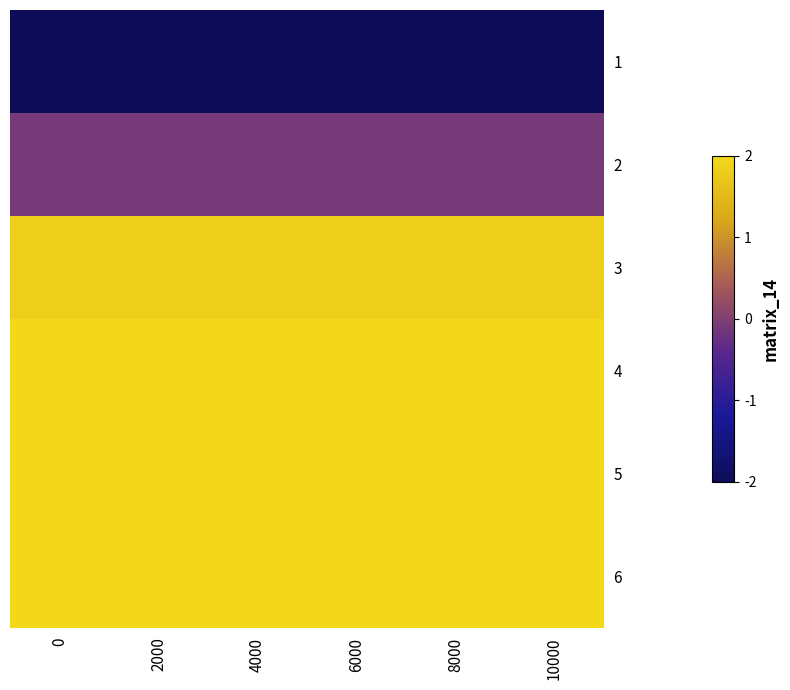

What is the difference between the highest and lowest values at 8000?

4.0